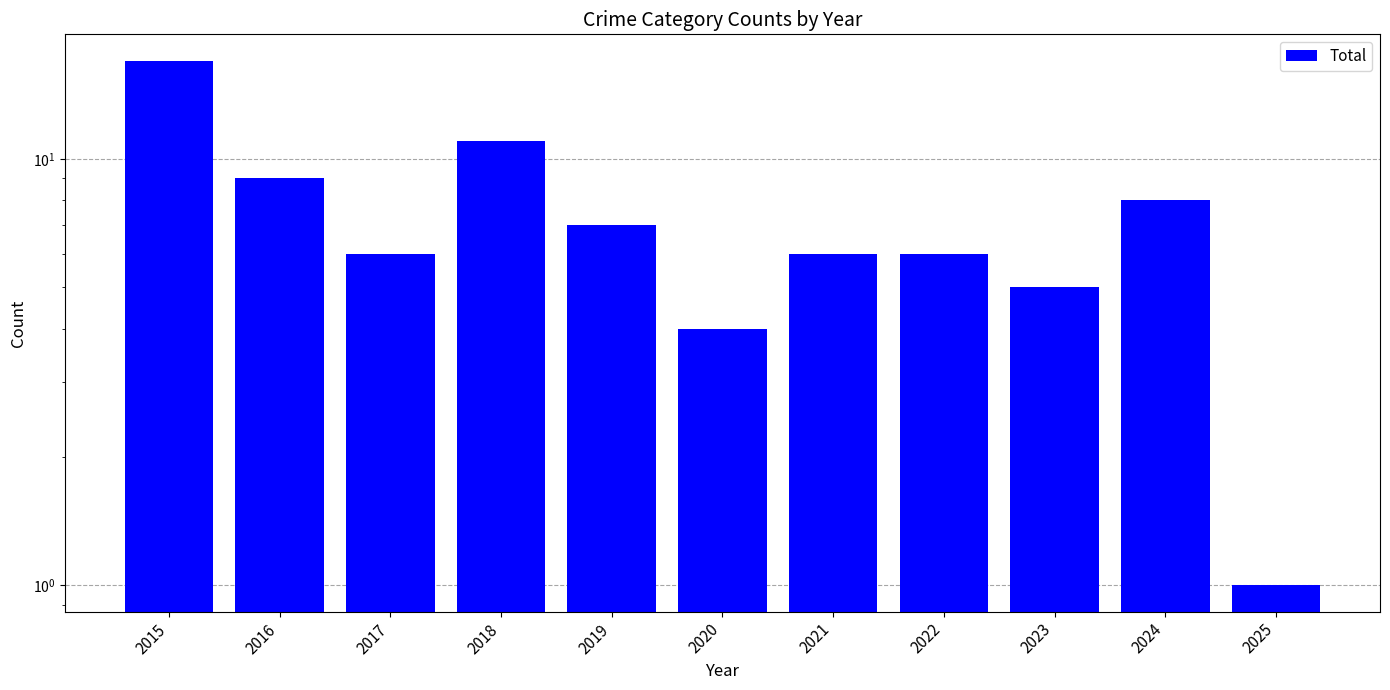

Count the number of values greater than 6.

5